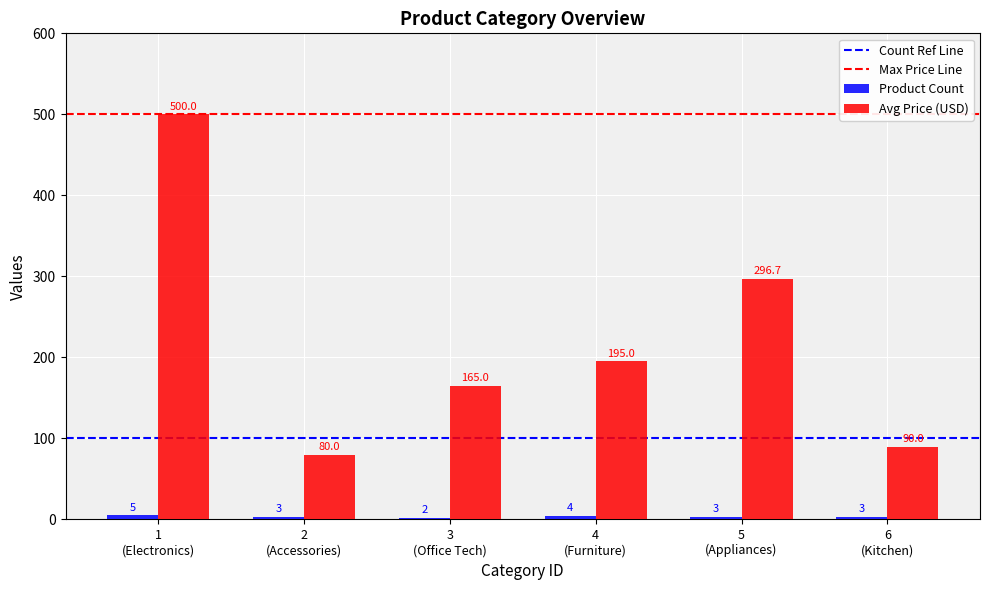

Which series has the largest range (max minus min)?

Avg Price (USD)